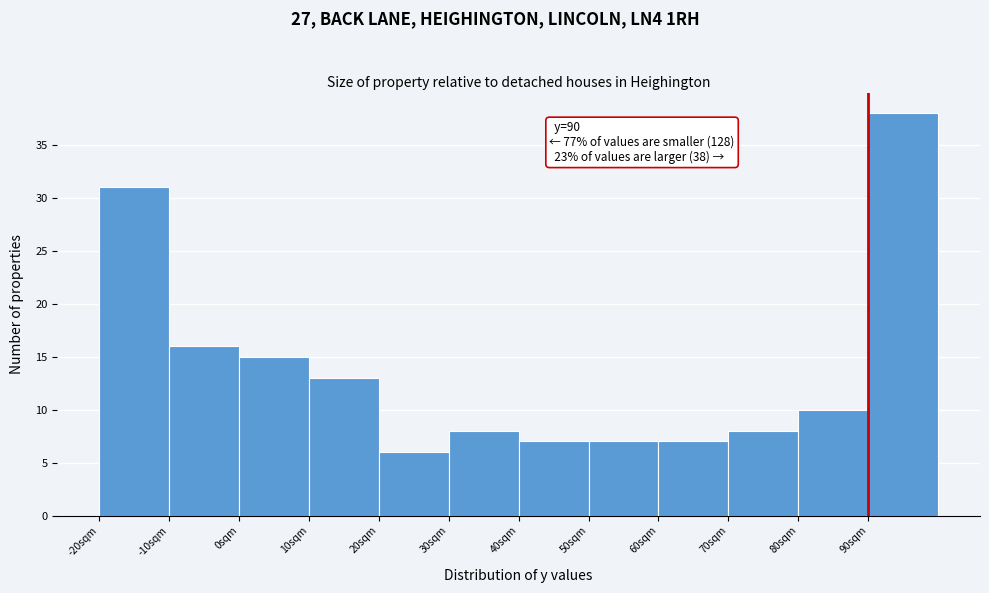

Which range on the x-axis has the tallest bar?

90 to 100